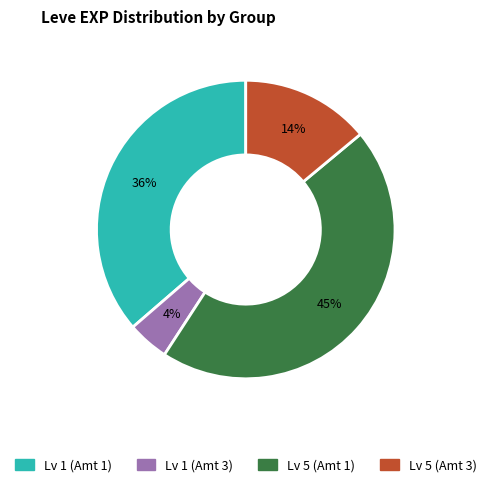

Is there any slice that represents more than half of the pie?

No